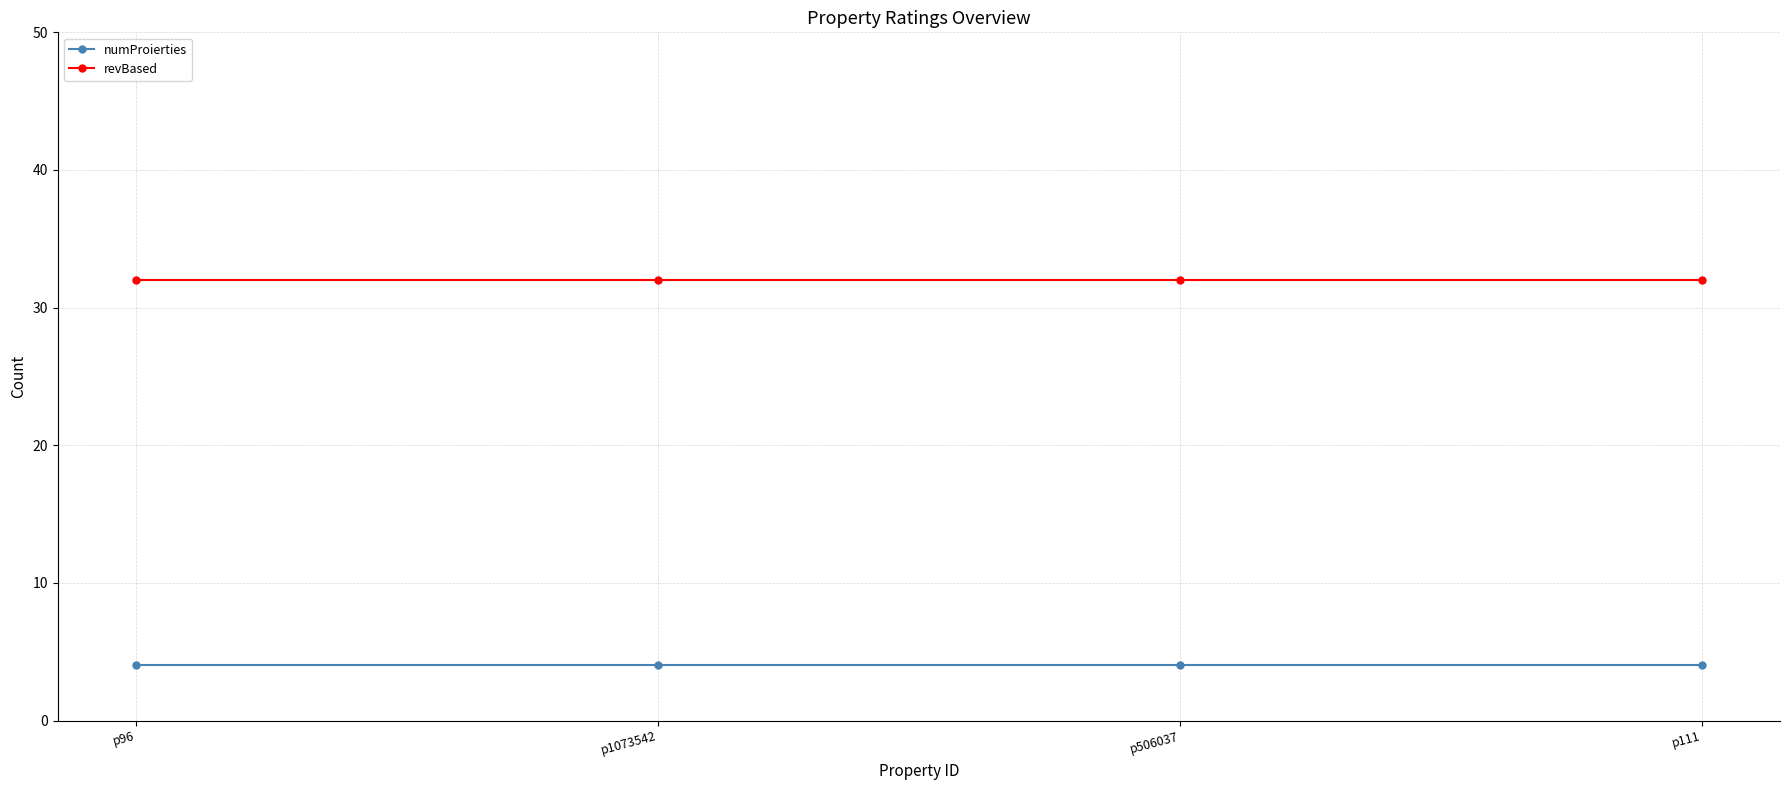

What is the spread (max minus min) of values at p96?

28